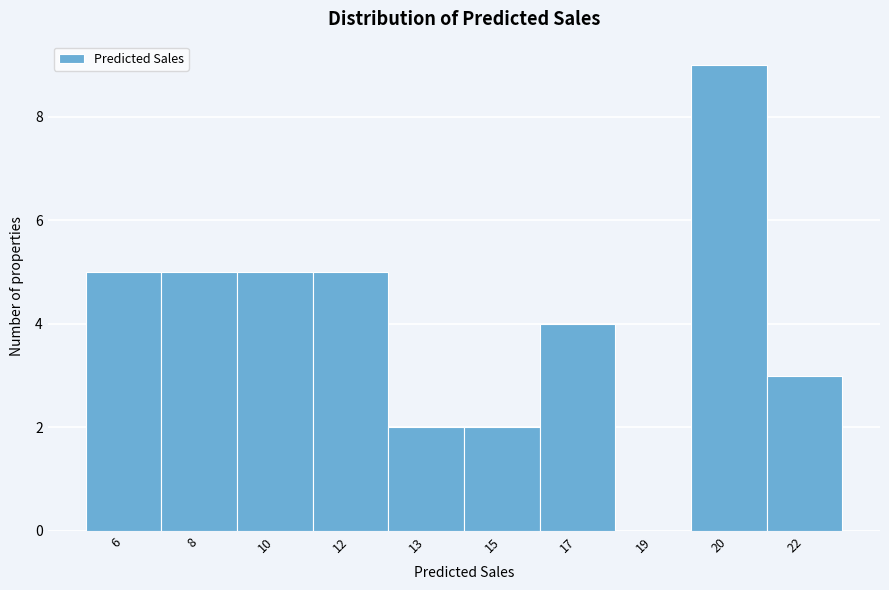

Reading left to right, list all the values displayed in this chart.

6=5	8=5	10=5	12=5	13=2	15=2	17=4	19=0	20=9	22=3